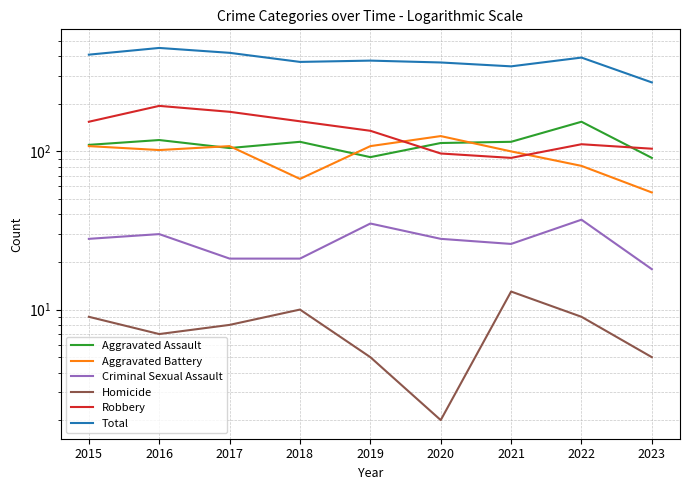

What is the lowest value of the Total series?

273